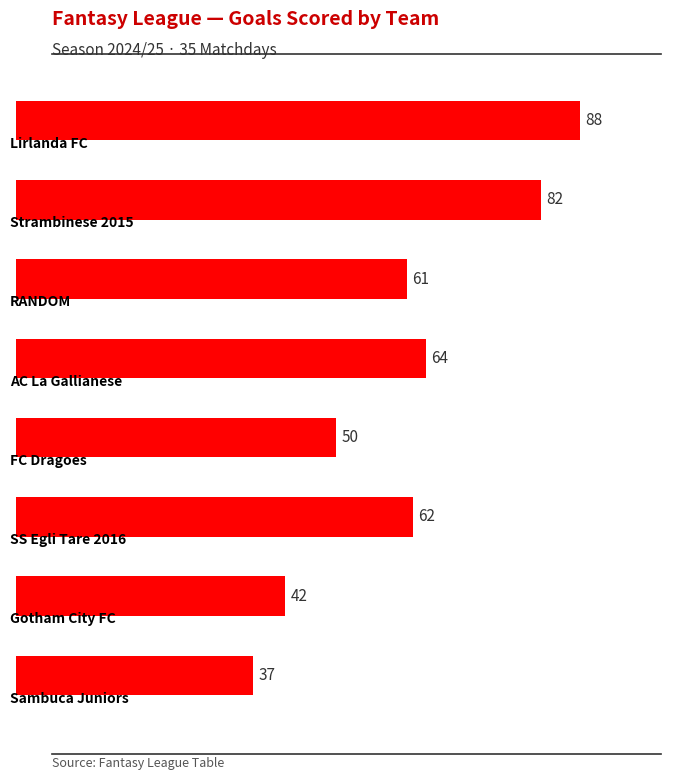

What is the value of the 1st bar from the top?

88